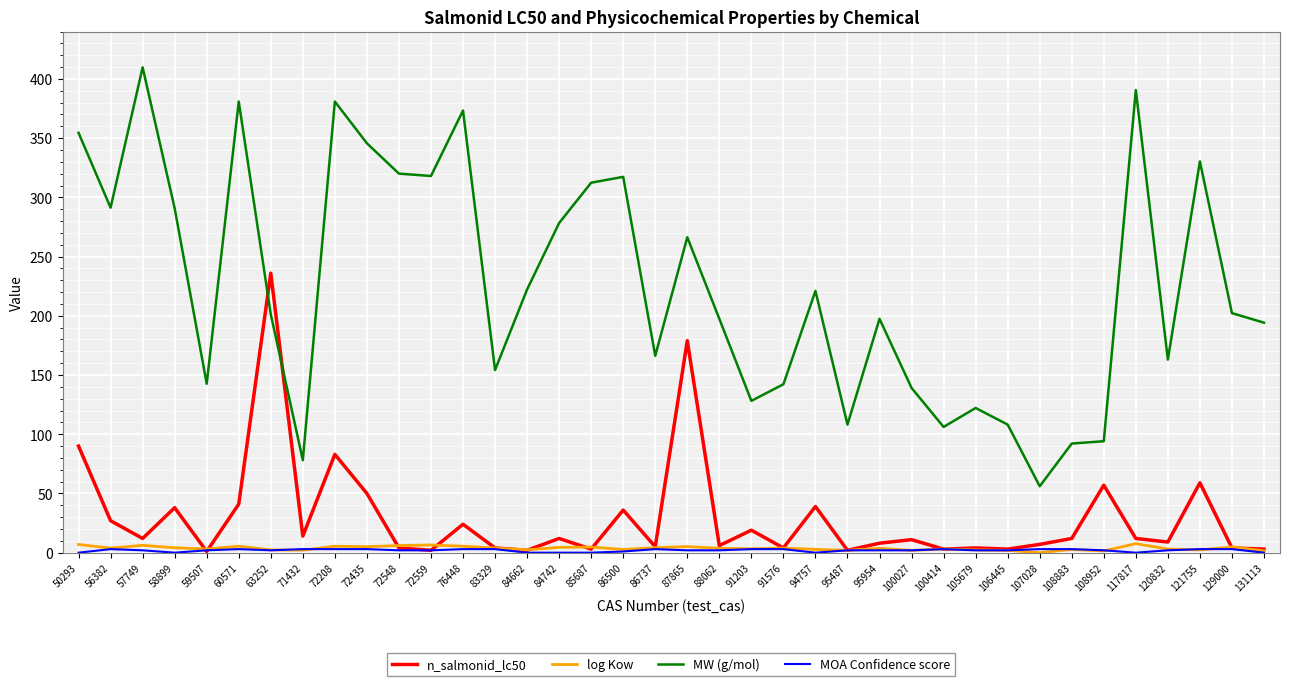

At which category does MW (g/mol) reach its first local valley?

56382